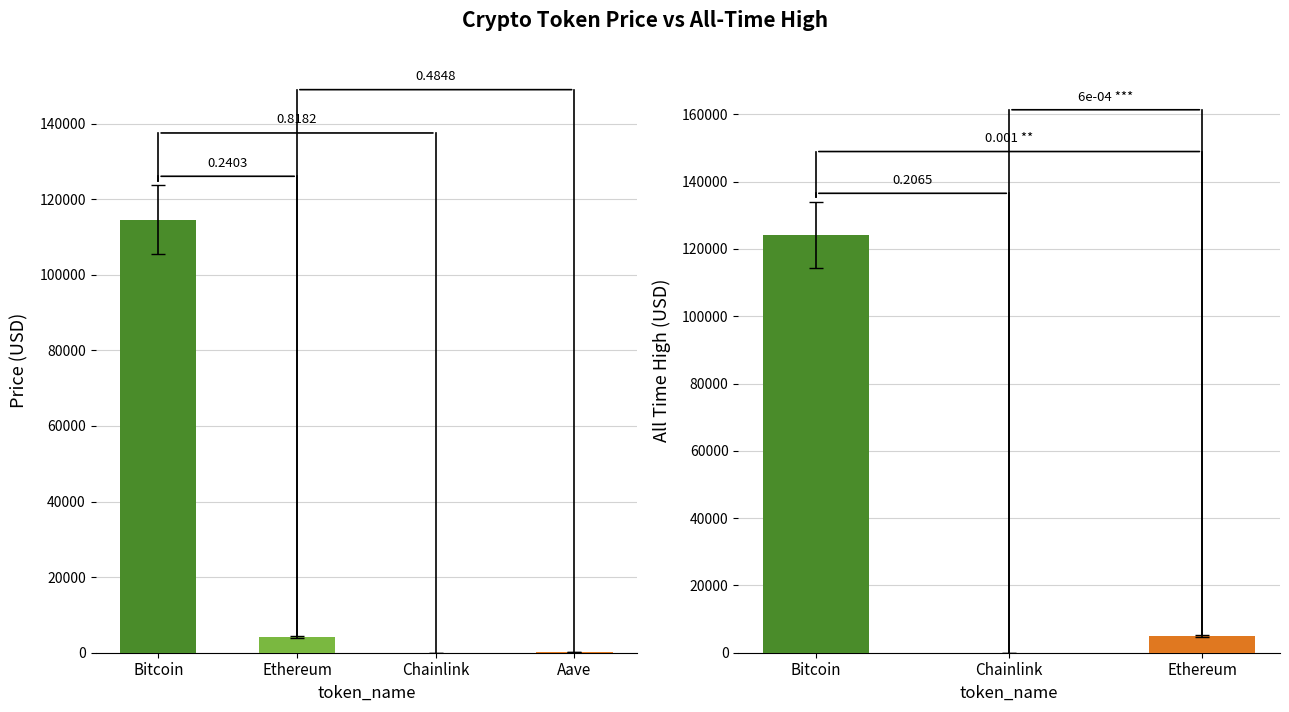

What is the difference between the maximum and minimum values in the price series?

114562.7